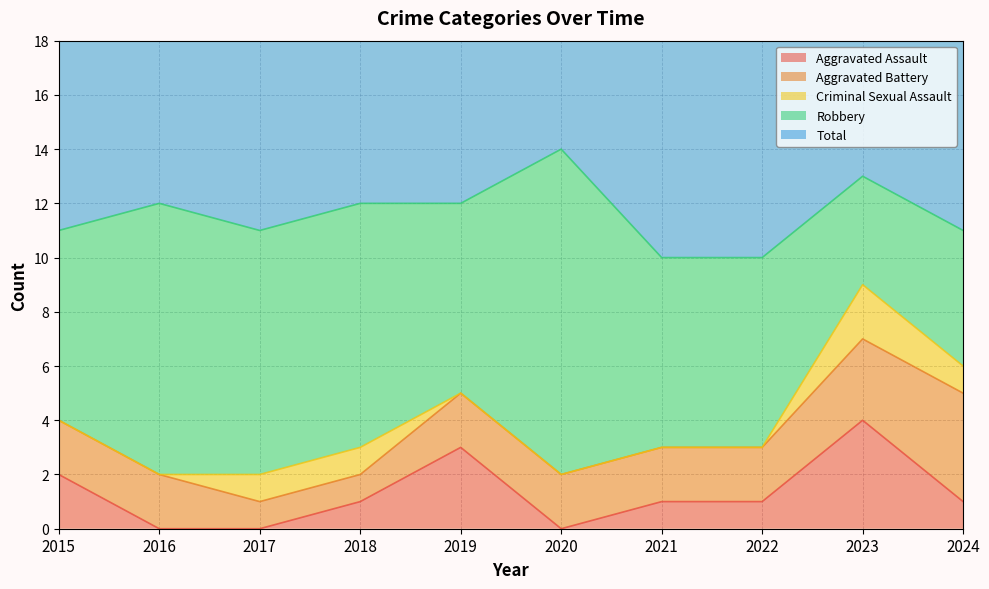

How many interior local peaks does the Criminal Sexual Assault series have?

1